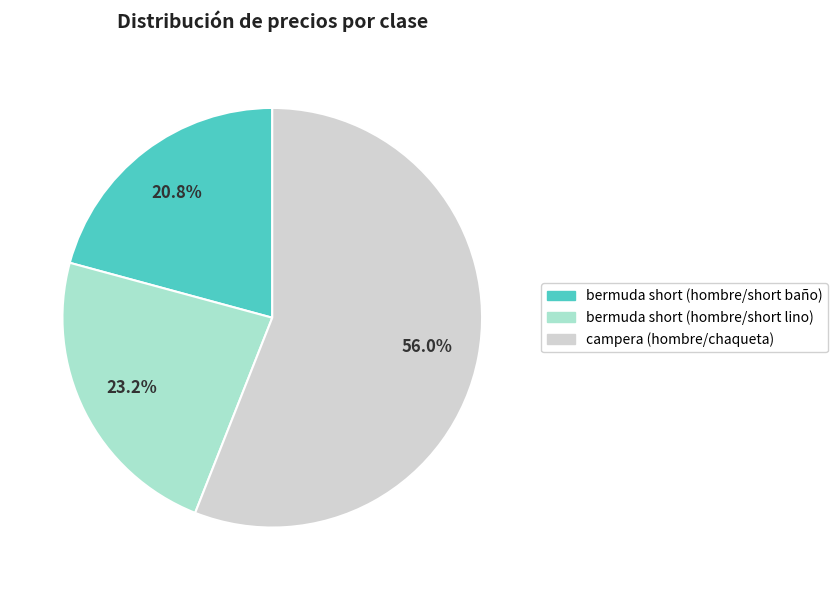

Rank the categories by value from highest to lowest.

campera (hombre/chaqueta), bermuda short (hombre/short lino), bermuda short (hombre/short baño)